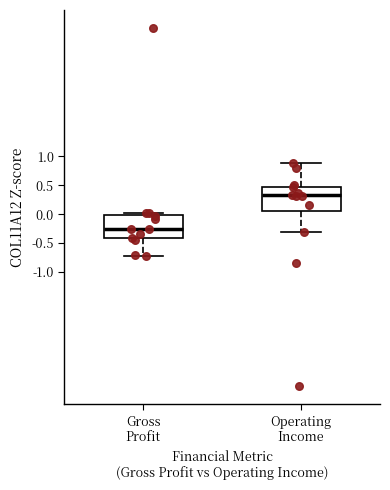

Which box's median line is the lowest?

Gross Profit